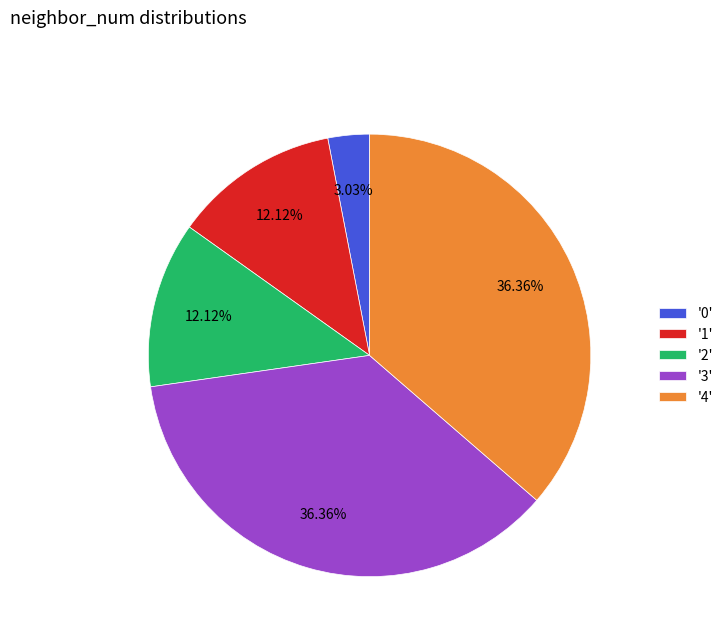

To the nearest percent, what is the difference between the largest and smallest slice percentages?

33%